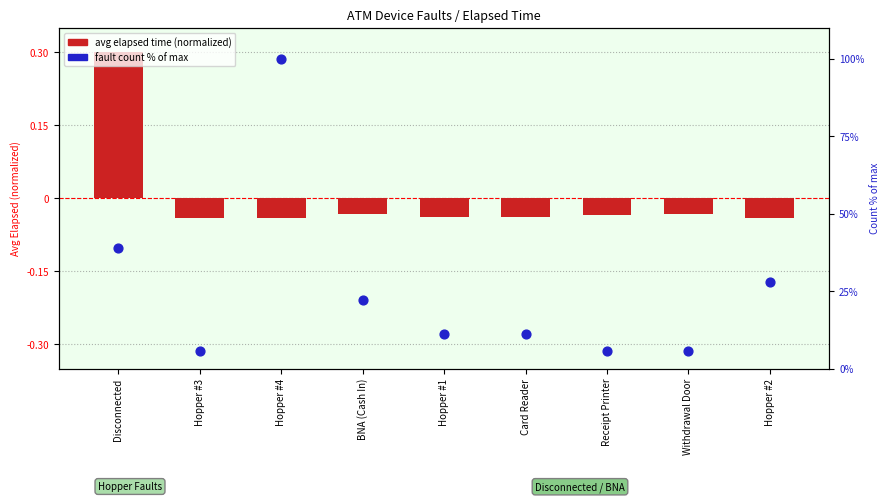

Which series has the largest total across all categories?

Count % of max